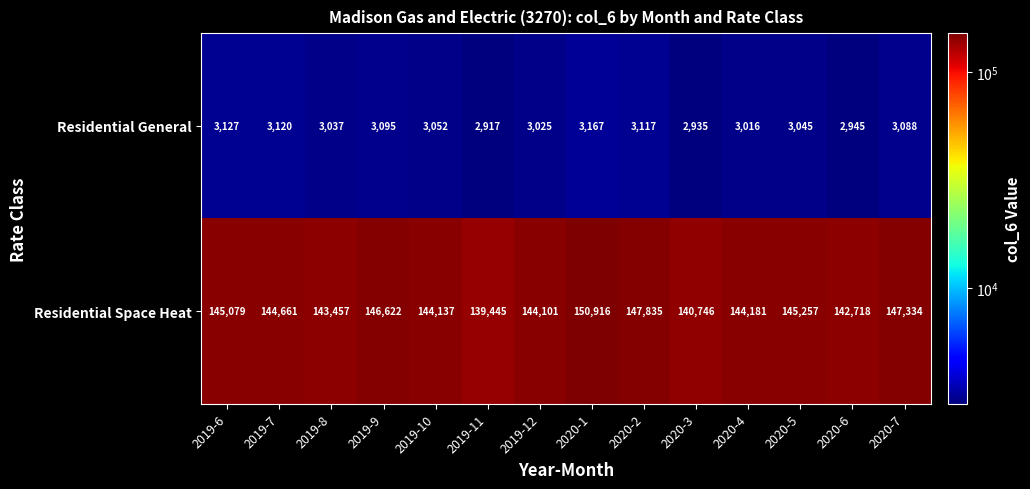

What is the smallest value displayed?

2917